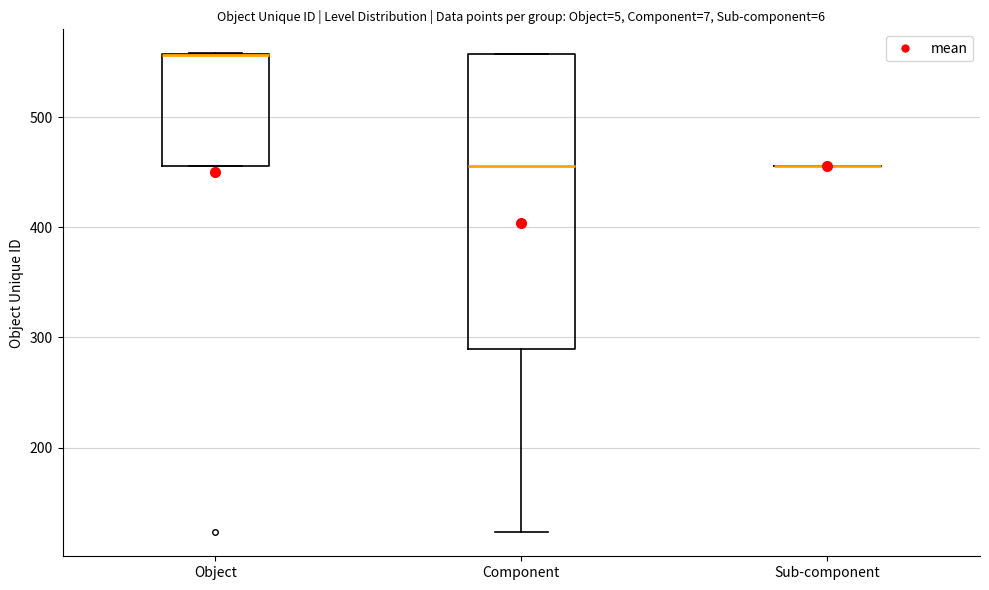

Reading left to right, transcribe this box plot: for each box, give where its median line is, the range the box spans, and where its two whiskers end, as read against the y-axis. The values are not printed on the chart, so give them approximately, as read against the axis.

Object: median 560 (drawn on the box's upper edge), box 460 to 560, whiskers 460 to 560
Component: median 460, box 290 to 560, whiskers 120 to 560
Sub-component: box collapsed to a line at 460, whiskers 460 to 460